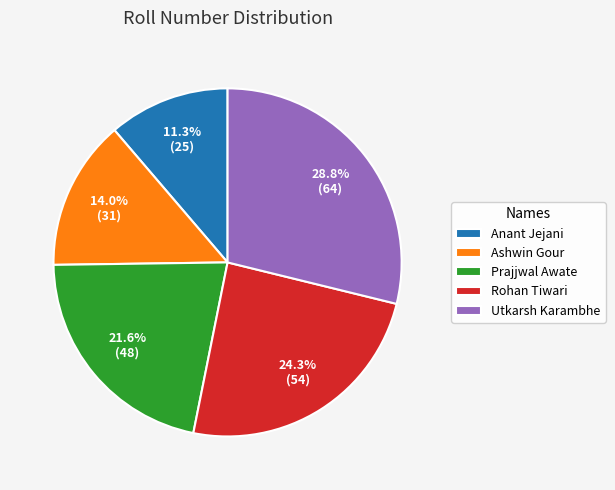

What is the ratio of the value at Utkarsh Karambhe to the value at Ashwin Gour?

2.1